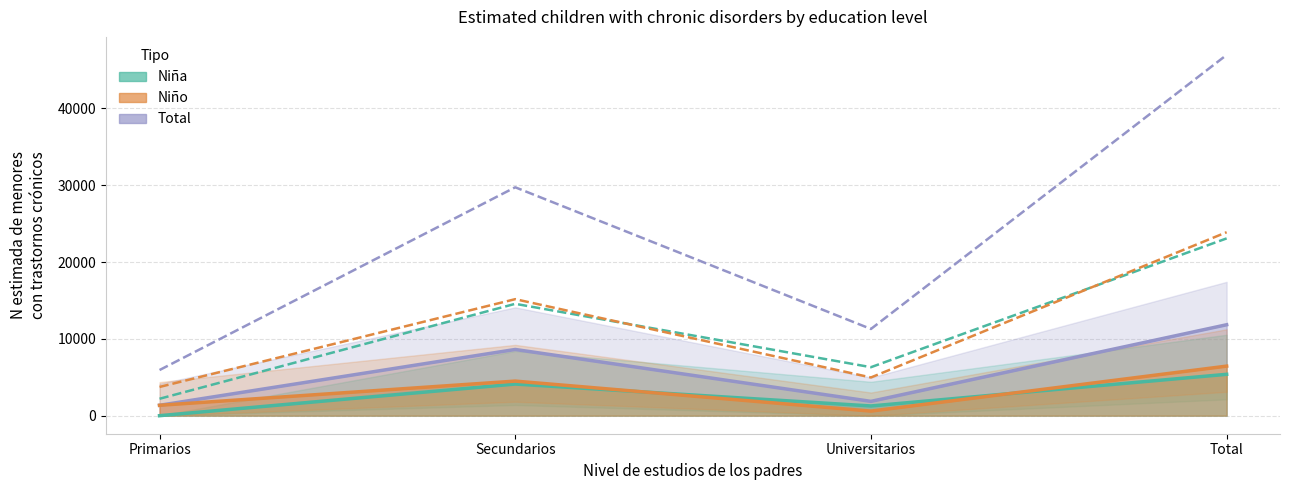

Which has a higher value, Total or Secundarios?

Total